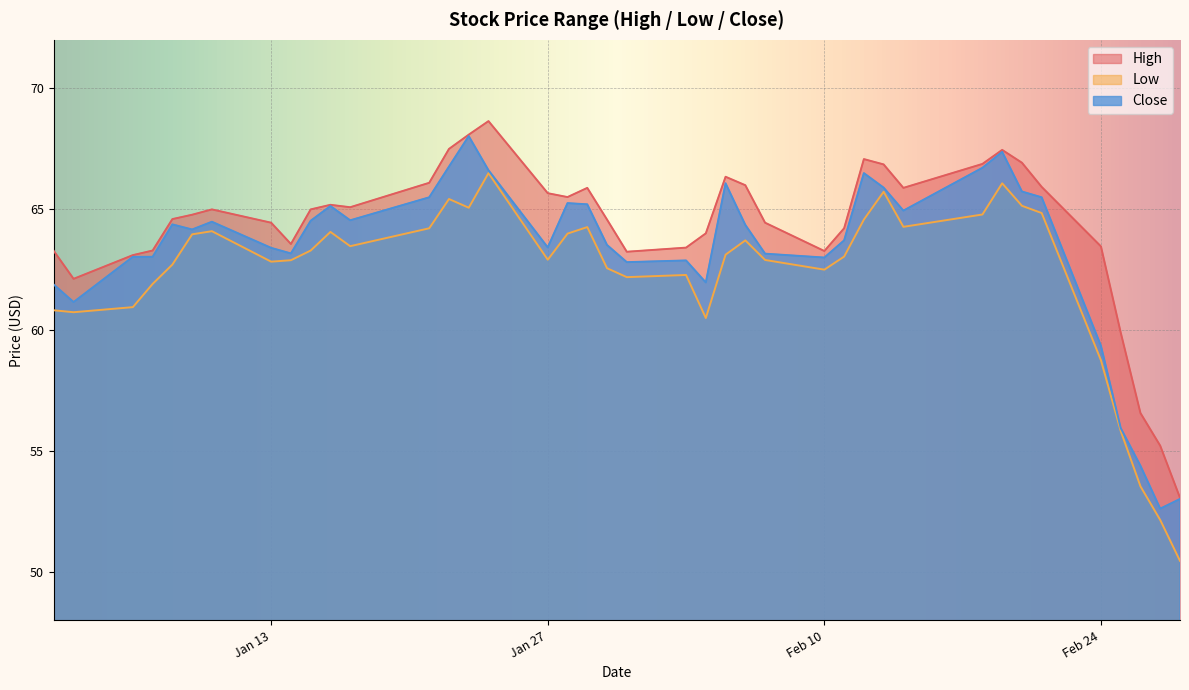

True or false: High and Low cross at least once.

False